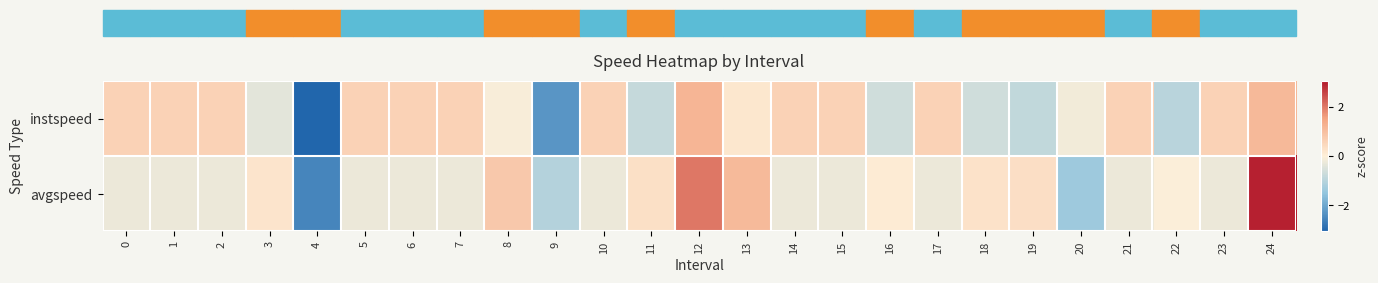

Reading left to right, extract all data points from this chart.

instspeed: 0=0.6	1=0.6	2=0.6	3=-0.4	4=-3.0	5=0.6	6=0.6	7=0.6	8=-0.1	9=-2.3	10=0.6	11=-0.8	12=1.2	13=0.2	14=0.6	15=0.6	16=-0.7	17=0.6	18=-0.6	19=-0.8	20=-0.2	21=0.6	22=-1.0	23=0.6	24=1.1
avgspeed: 0=-0.3	1=-0.3	2=-0.3	3=0.2	4=-2.5	5=-0.3	6=-0.3	7=-0.3	8=0.8	9=-1.0	10=-0.3	11=0.3	12=2.0	13=1.1	14=-0.3	15=-0.3	16=0.1	17=-0.3	18=0.3	19=0.4	20=-1.3	21=-0.3	22=-0.0	23=-0.3	24=2.9